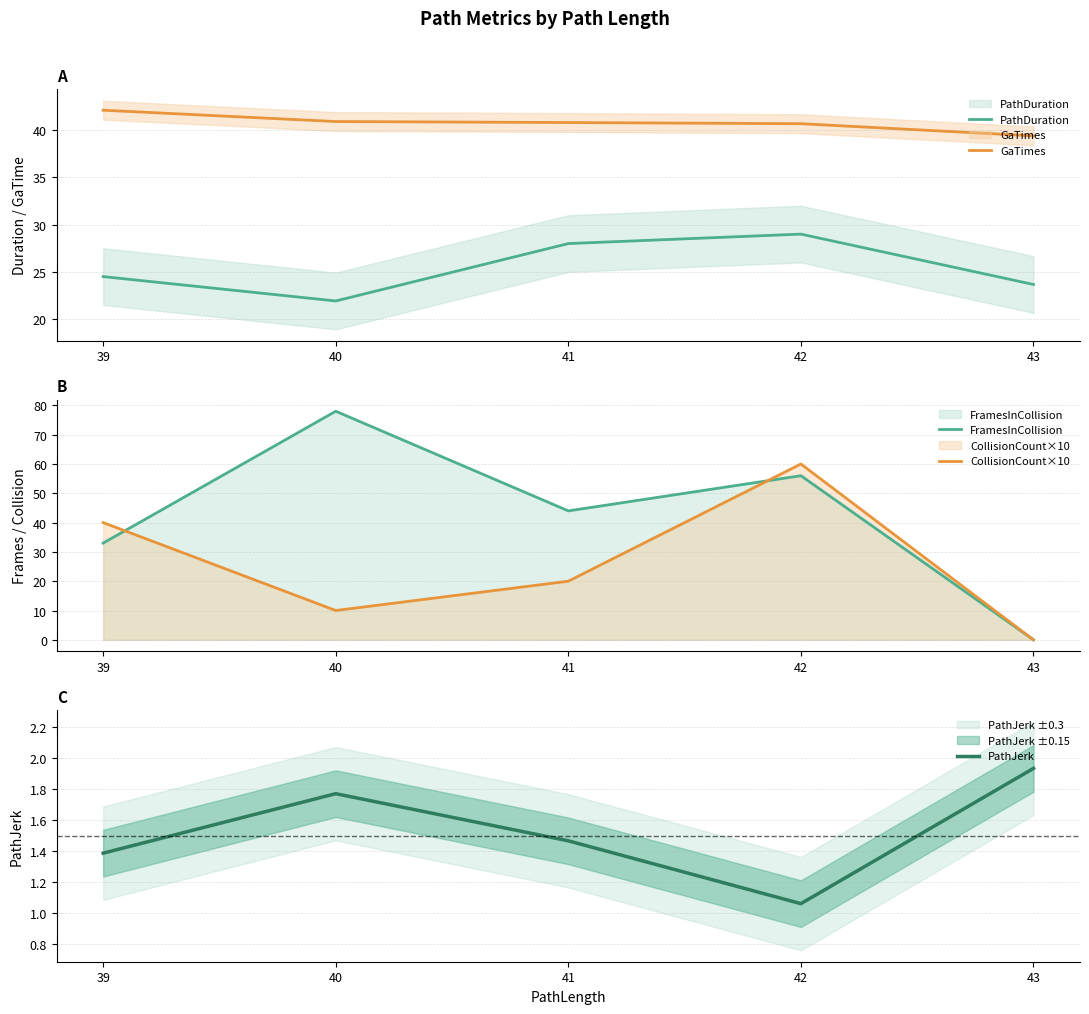

What is the average value of the GaTimes series?

40.8